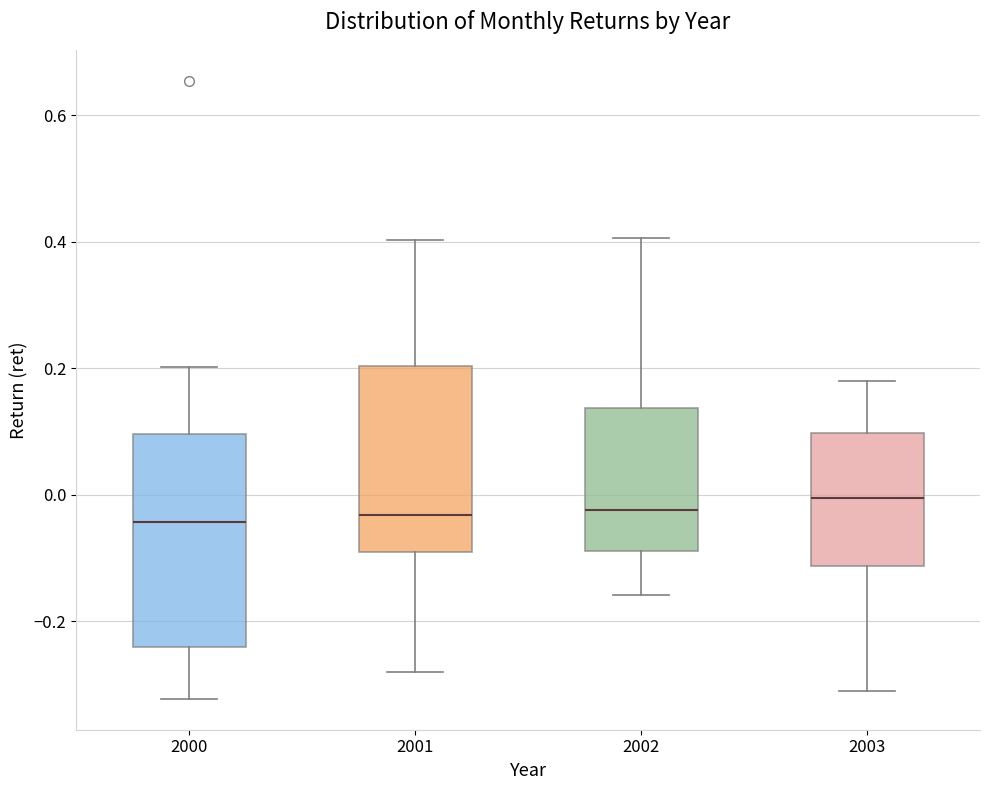

Reading left to right, transcribe this box plot: for each box, give where its median line is, the range the box spans, and where its two whiskers end, as read against the y-axis. The values are not printed on the chart, so give them approximately, as read against the axis.

2000: median -0.04, box -0.24 to 0.10, whiskers -0.32 to 0.20
2001: median -0.04, box -0.10 to 0.20, whiskers -0.28 to 0.40
2002: median -0.02, box -0.08 to 0.14, whiskers -0.16 to 0.40
2003: median 0.00, box -0.12 to 0.10, whiskers -0.32 to 0.18